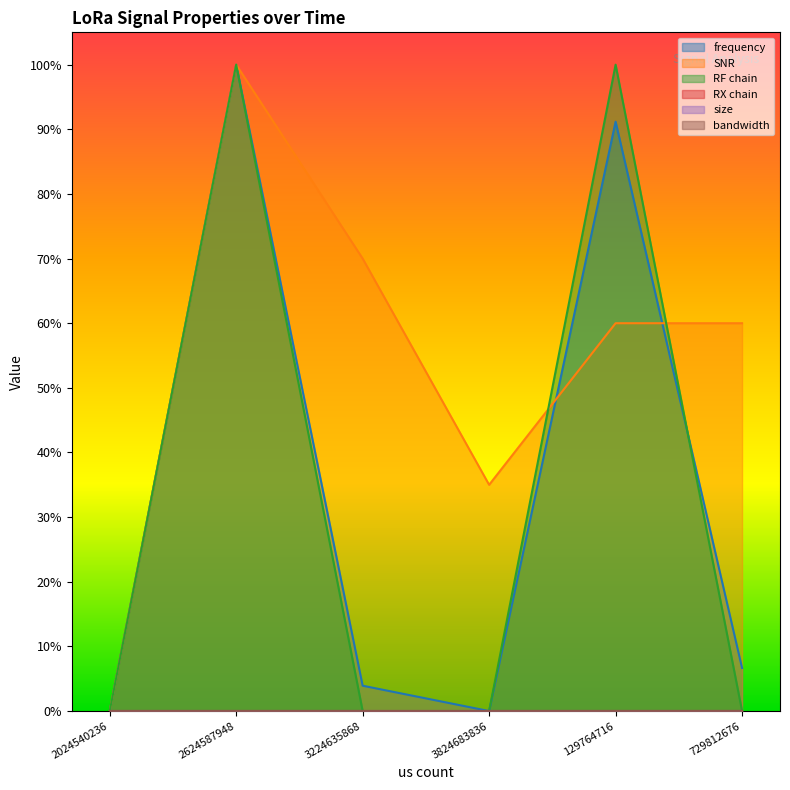

What is the difference between the highest and lowest values at 3824683836?

0.3